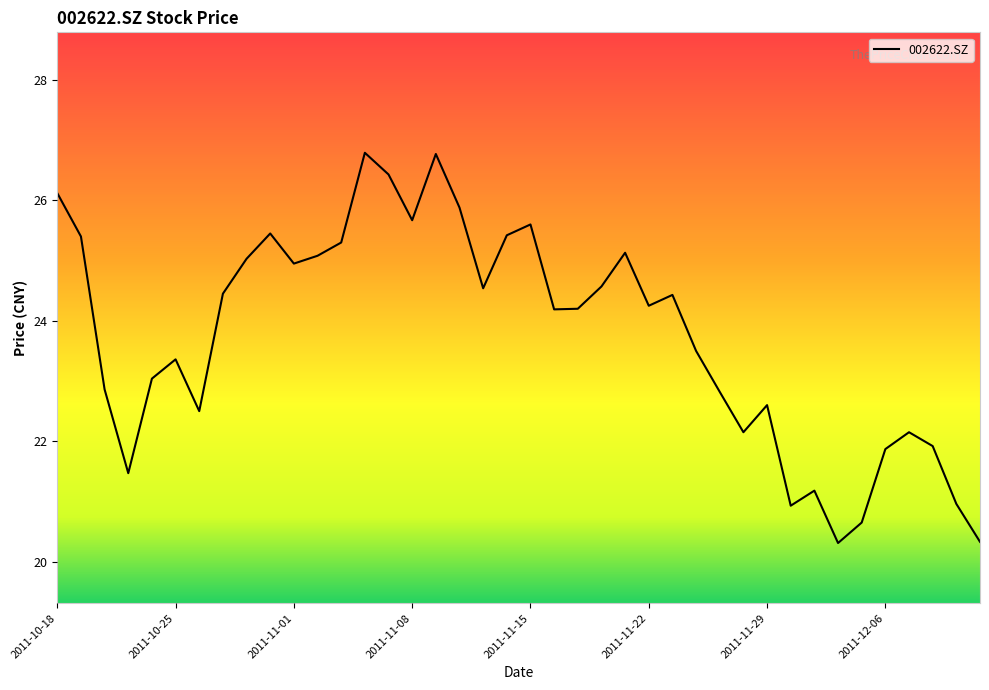

What is the minimum value shown in the chart?

20.3